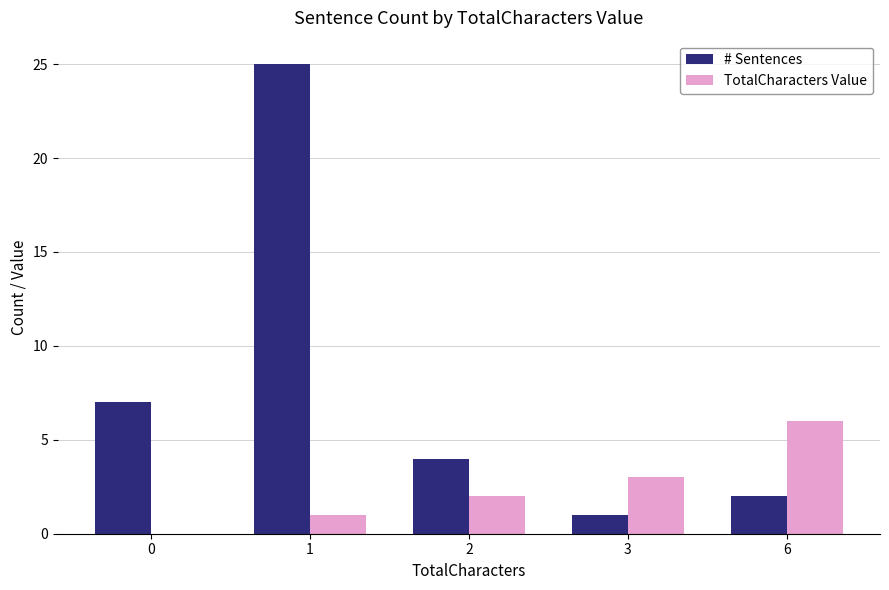

How many positive values does the TotalCharacters Value series have?

4